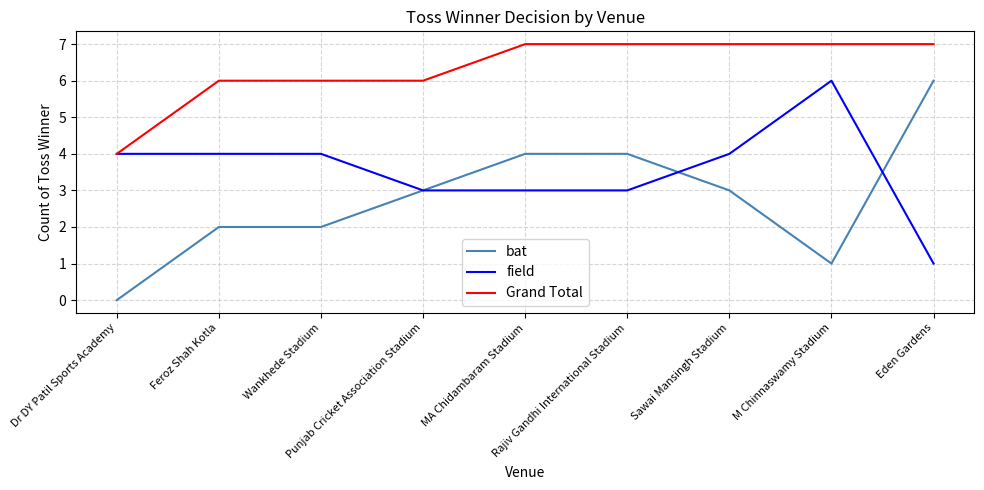

How many values in bat are above zero?

8